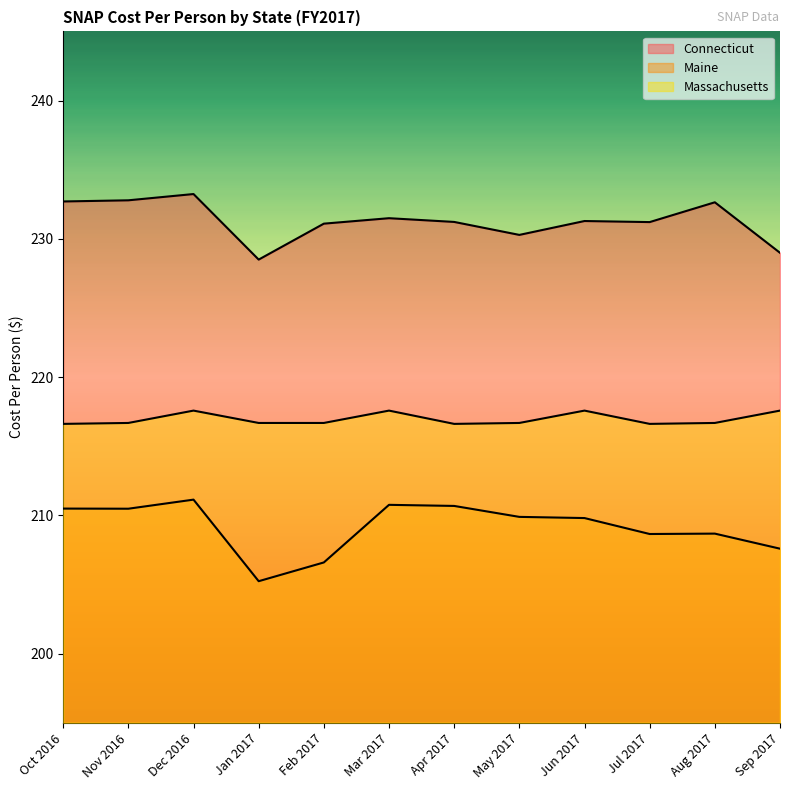

List the series in order of their overall mean, highest first.

Connecticut, Massachusetts, Maine